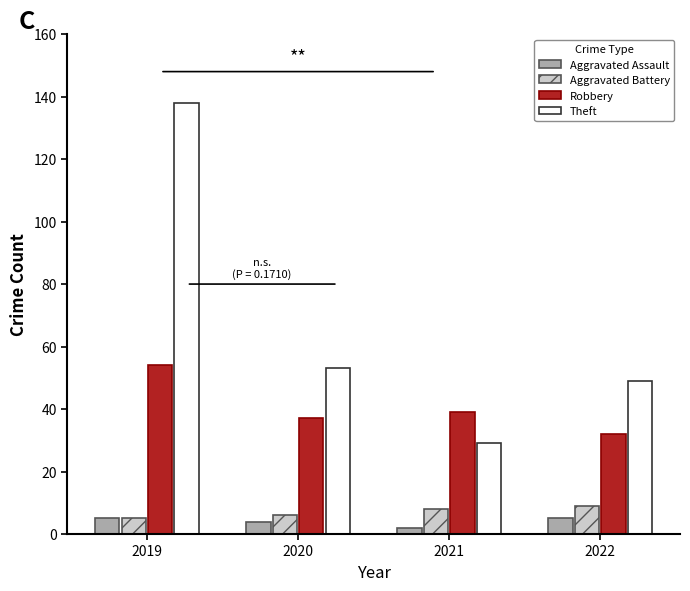

What is the value of the Theft bar at the 1st from the left?

138